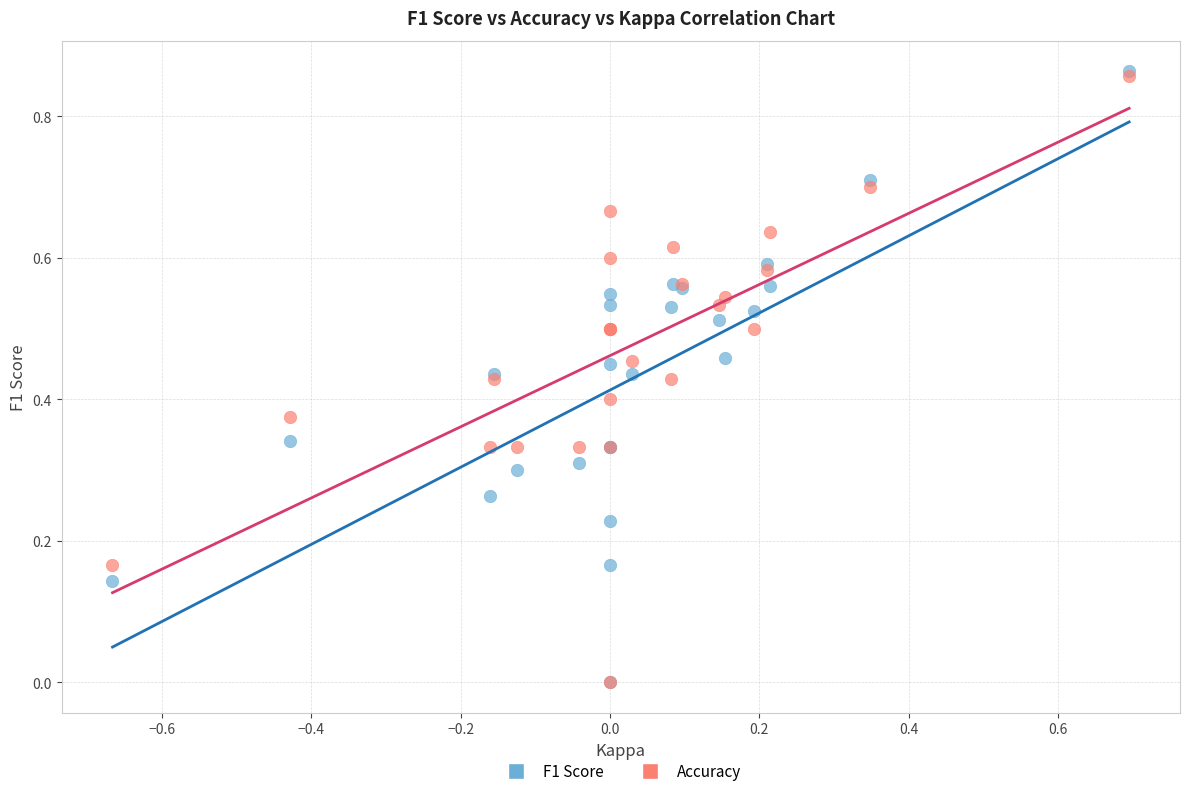

What are all the series names shown in the legend?

F1 Score, Accuracy